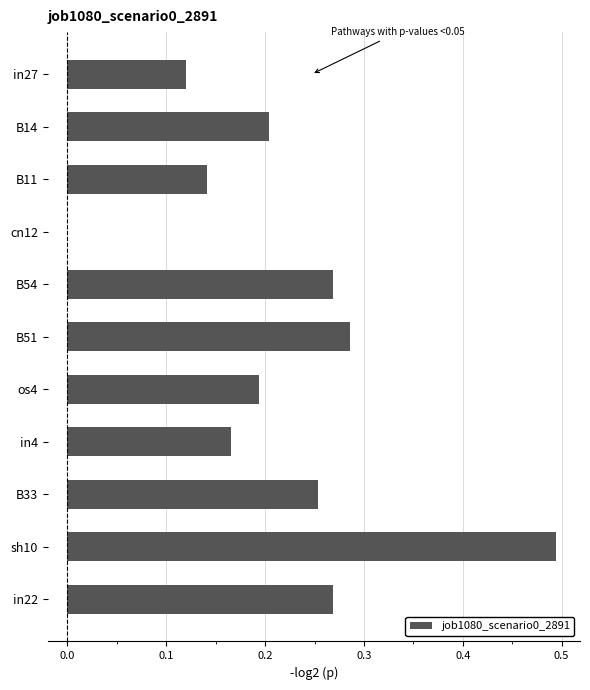

How many positive values are there?

10